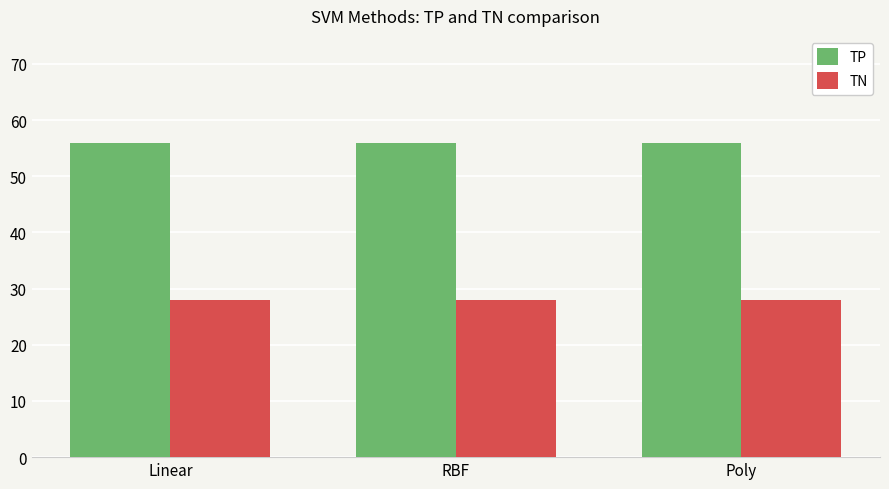

What position from the right is RBF?

2